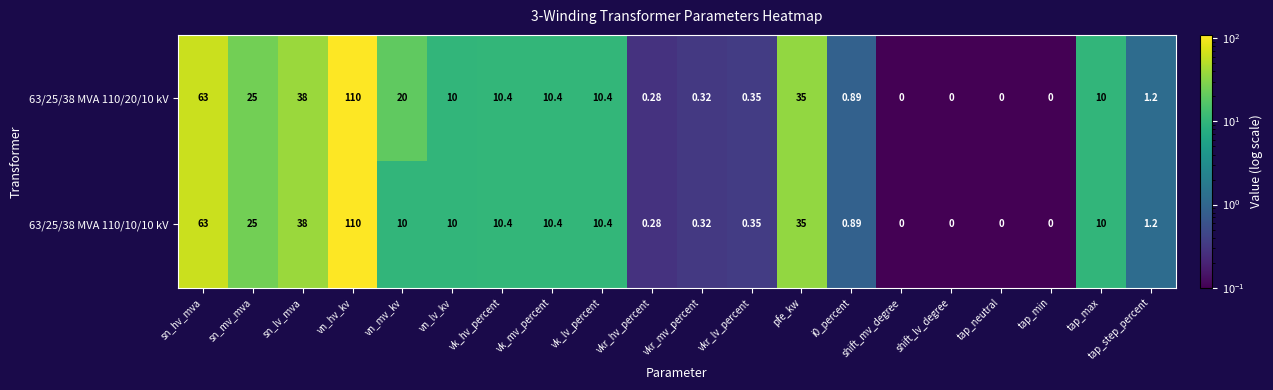

Where does the 63/25/38 MVA 110/20/10 kV series first go above 10?

sn_hv_mva